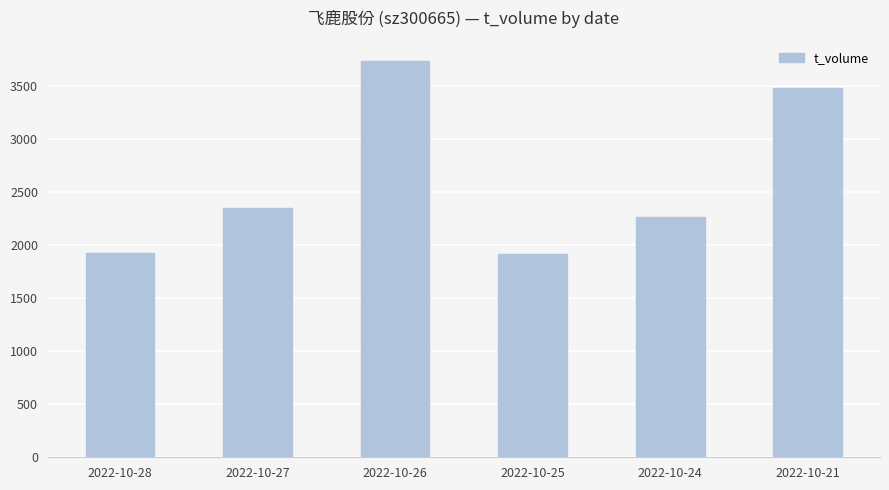

What value does the data have at 2022-10-24?

2268